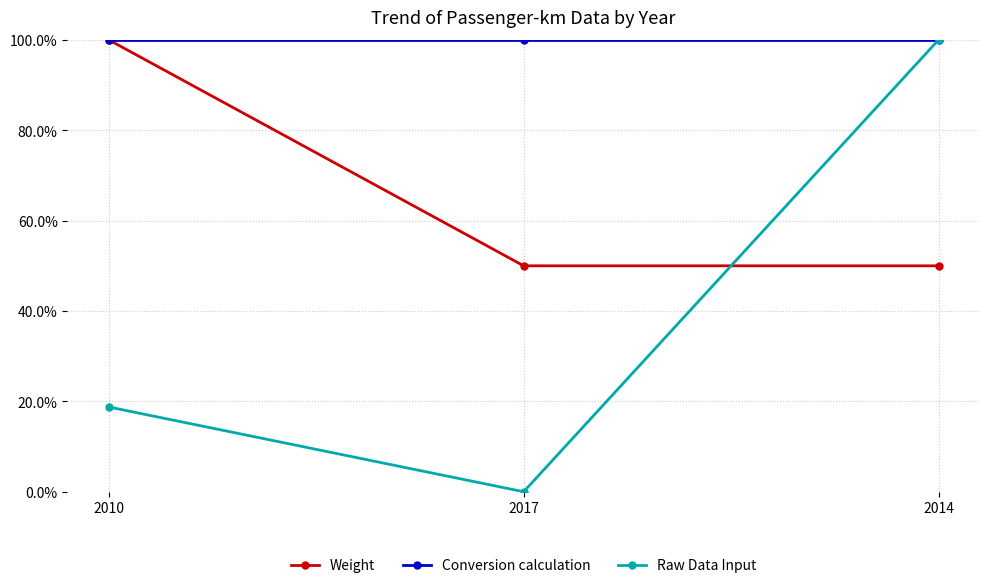

The value of Raw Data Input at 2014 is 28.4. True or false?

False